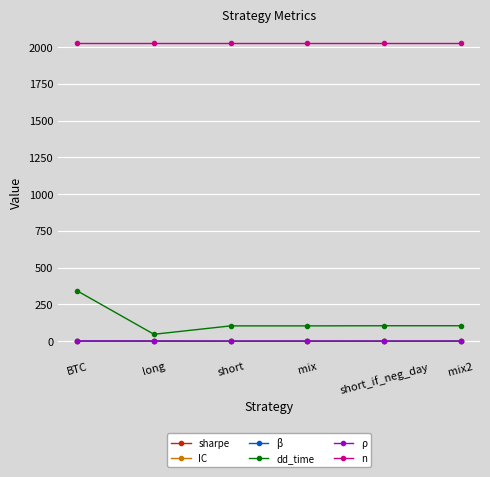

Does the chart display data point markers on the line(s)?

Yes